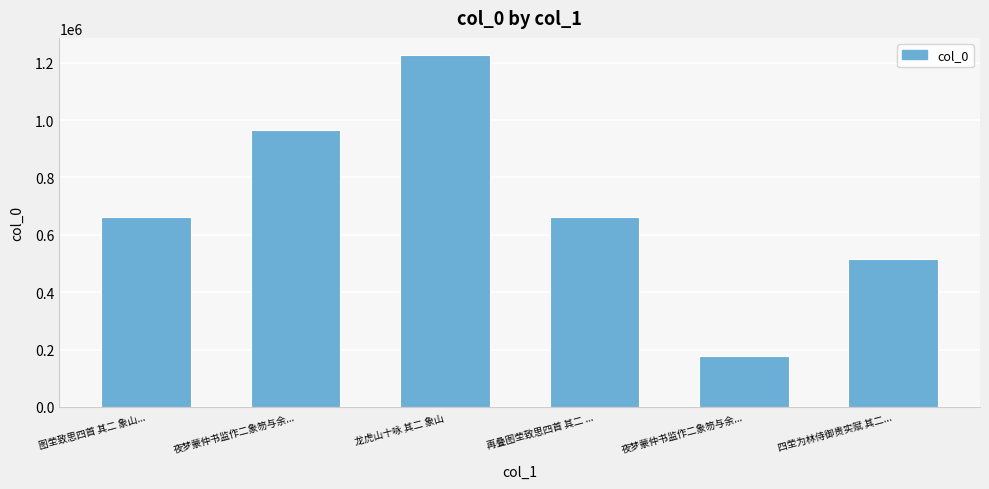

Reading left to right, extract all data points from this chart.

图茔致思四首 其二 象山...=661346	夜梦蒙仲书监作二象笏与余...=965332	龙虎山十咏 其二 象山=1225059	再叠图茔致思四首 其二 ...=661425	夜梦蒙仲书监作二象笏与余...=176595	四茔为林侍御贵实赋 其二...=514294